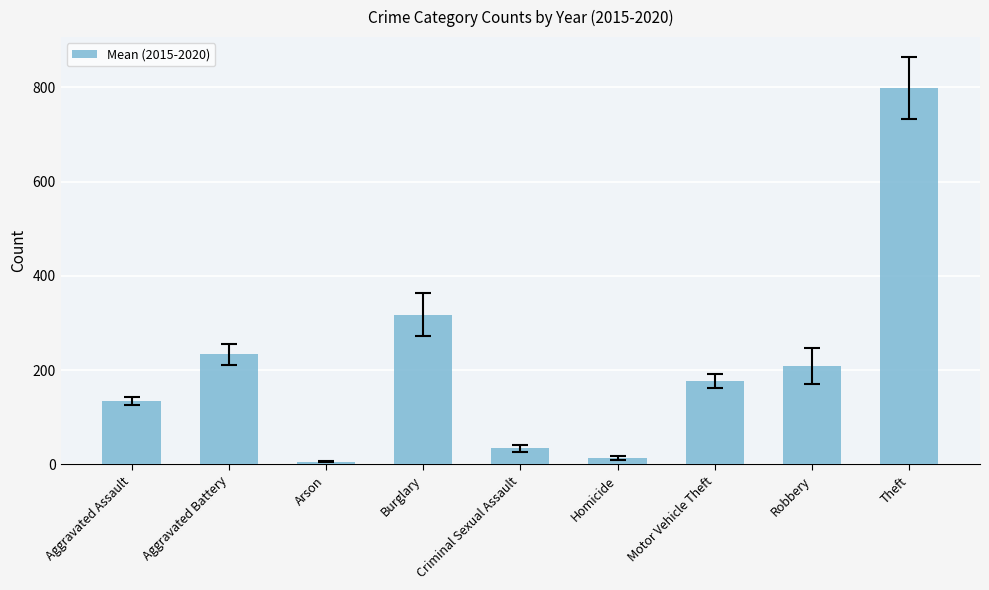

What is the difference between the maximum and minimum values?

792.2